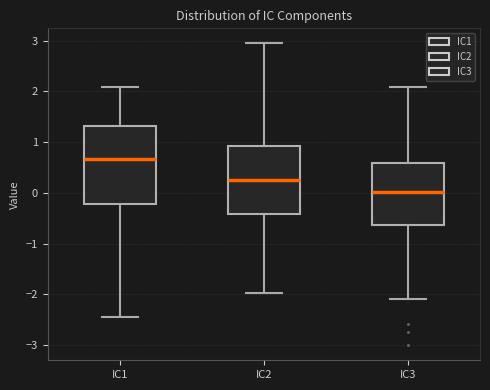

Comparing the boxes themselves (not the whiskers), which one is the tallest?

IC1